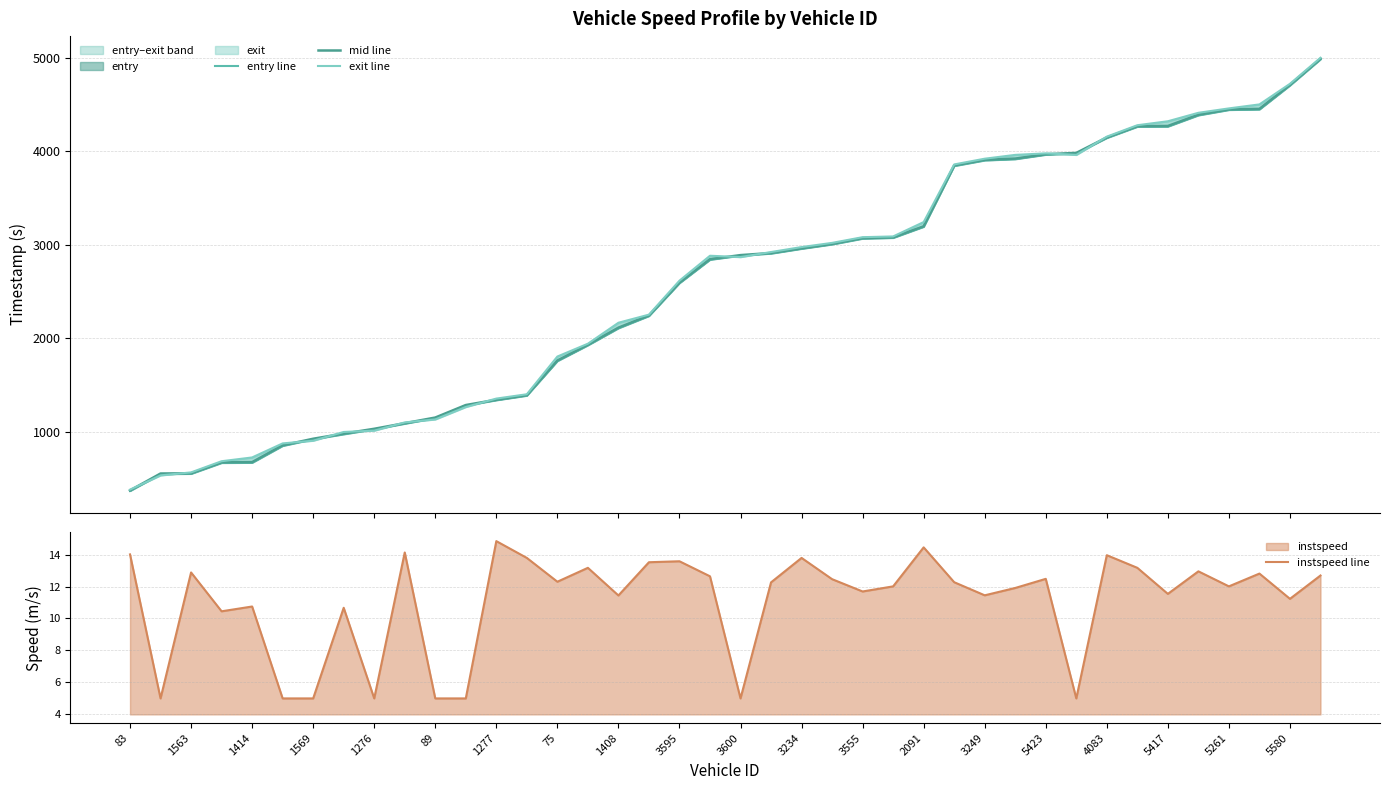

The value of instspeed line at 1408 is 7.4. True or false?

False